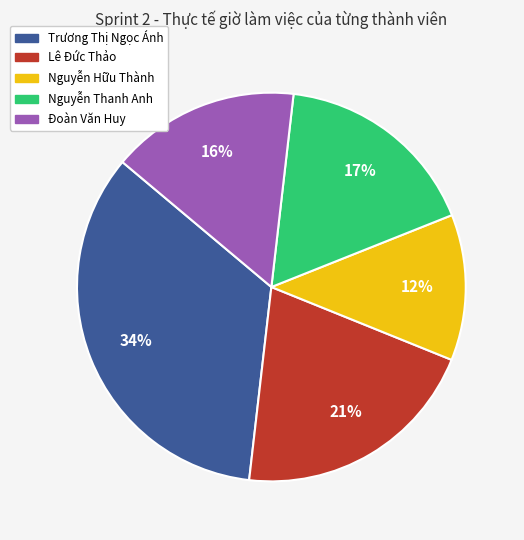

Do Đoàn Văn Huy and Nguyễn Hữu Thành together represent more than half of the pie?

No